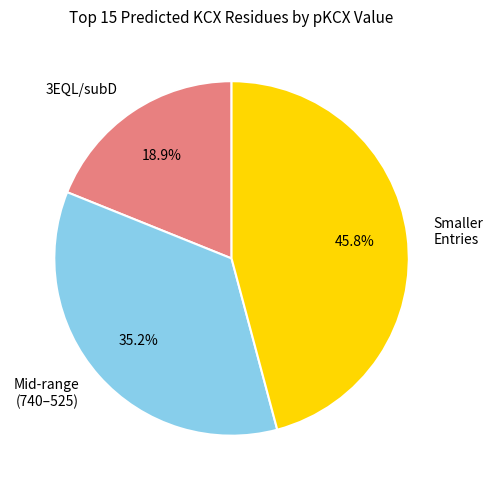

Does any single category account for the majority?

No